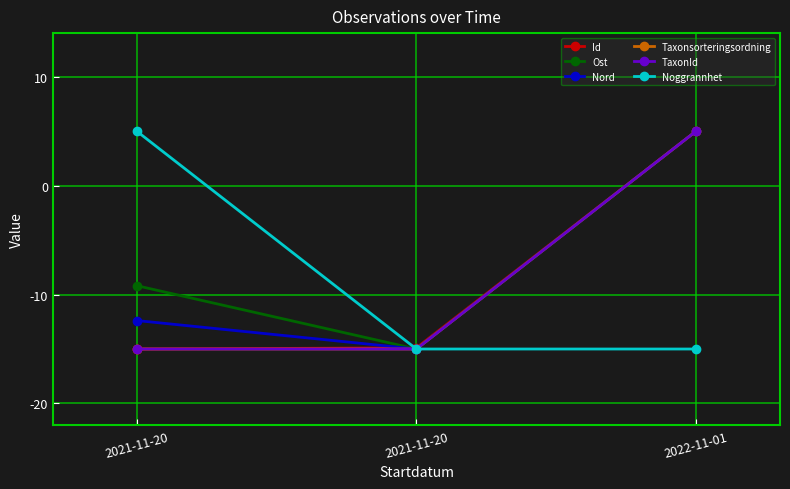

Reading left to right, extract all data points from this chart.

Id: -15.0	-14.9	5.0
Ost: -9.2	-15.0	5.0
Nord: -12.4	-15.0	5.0
Taxonsorteringsordning: -15.0	-15.0	5.0
TaxonId: -15.0	-15.0	5.0
Noggrannhet: 5.0	-15.0	-15.0